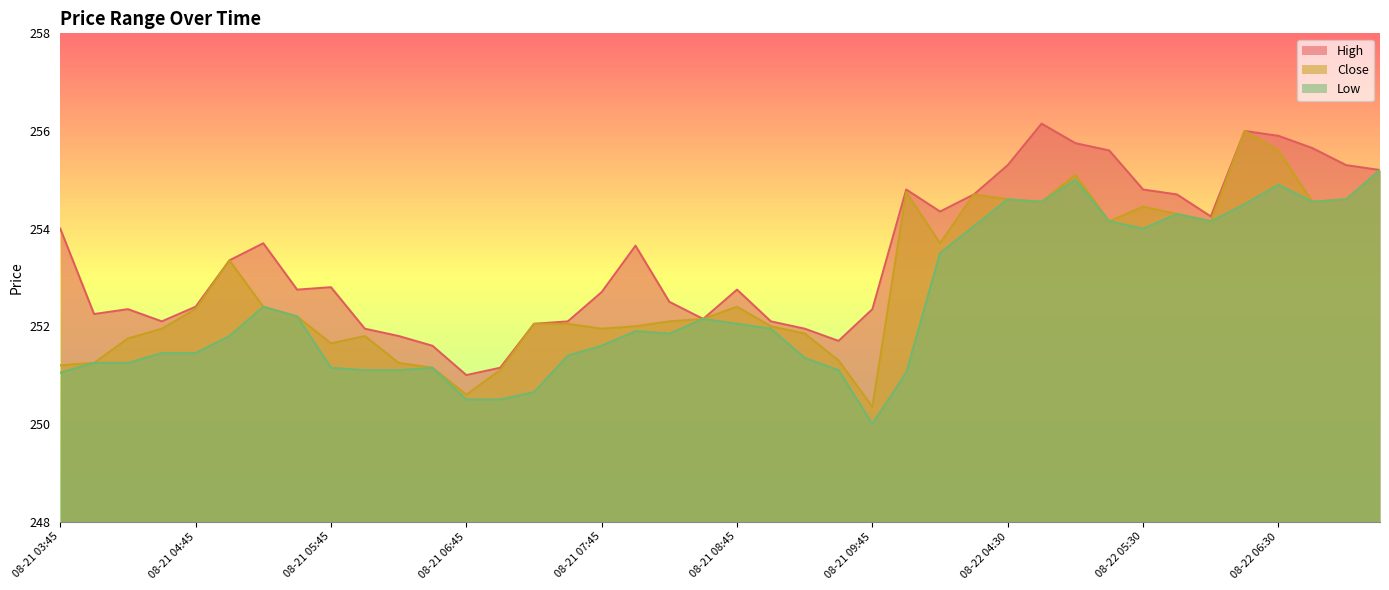

True or false: Low and Close cross at least once.

False